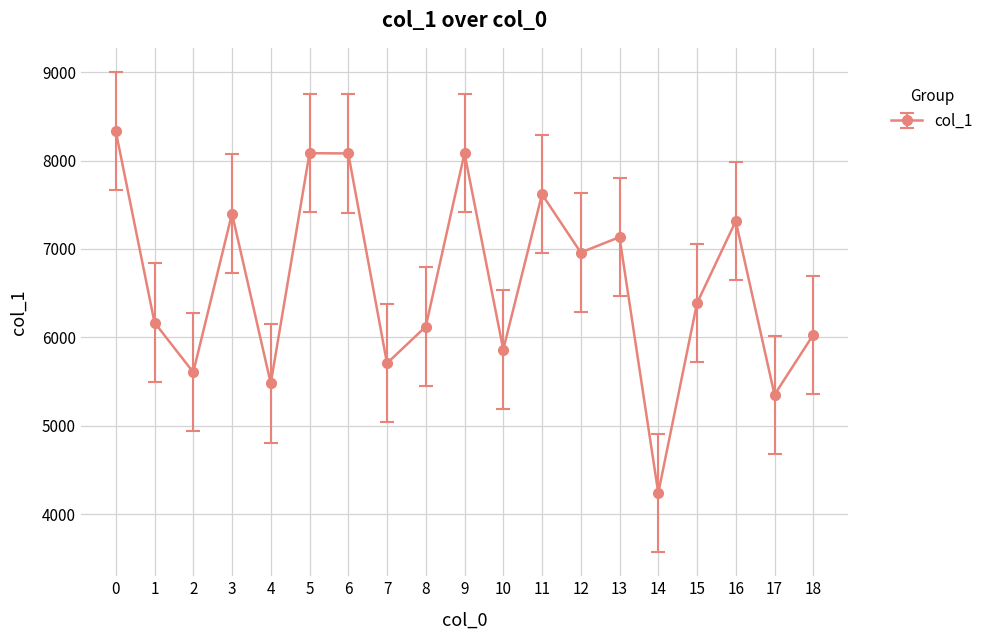

What value does the data have at 10, to the nearest 100?

5900